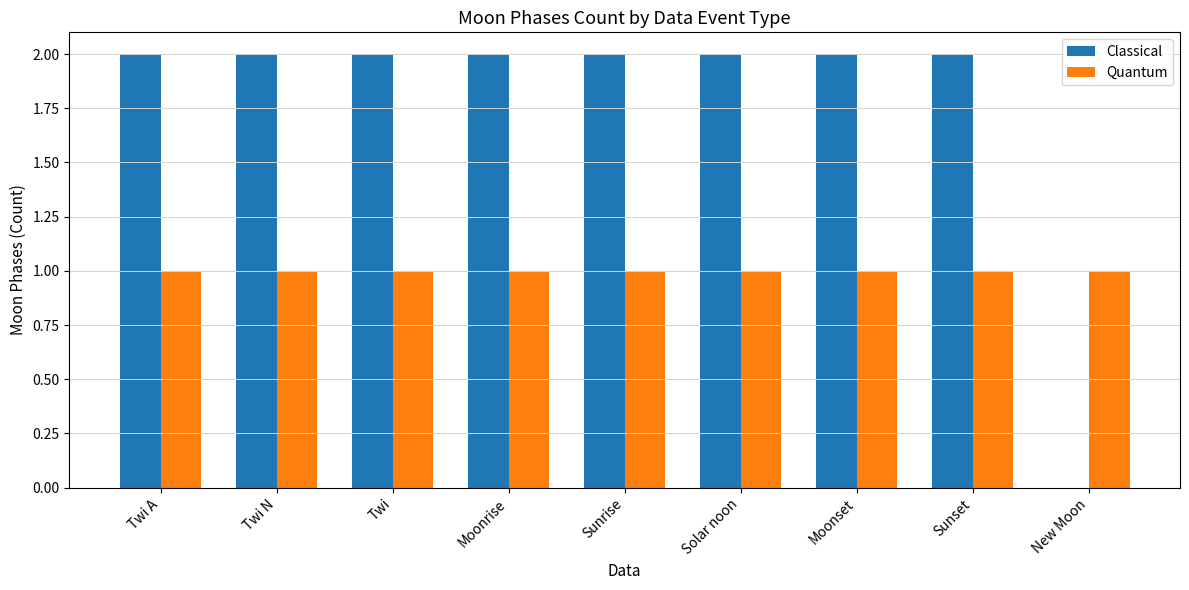

How many positive values does the Classical series have?

8